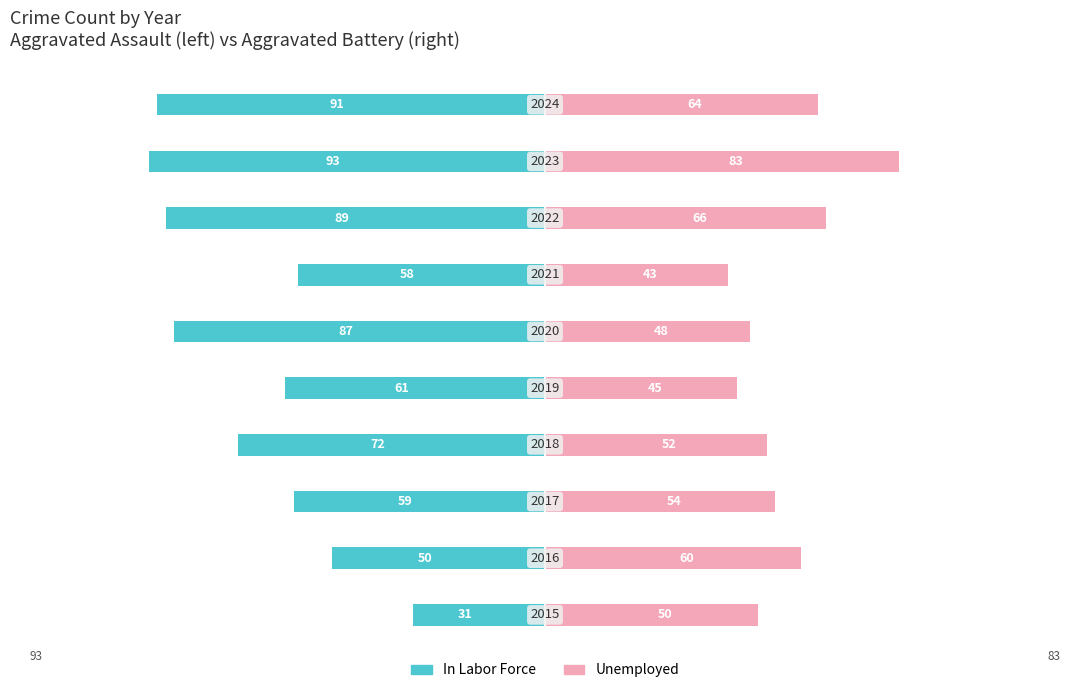

Reading left to right, what are all the values shown in this chart?

In Labor Force: -31	-50	-59	-72	-61	-87	-58	-89	-93	-91
Unemployed: 50	60	54	52	45	48	43	66	83	64